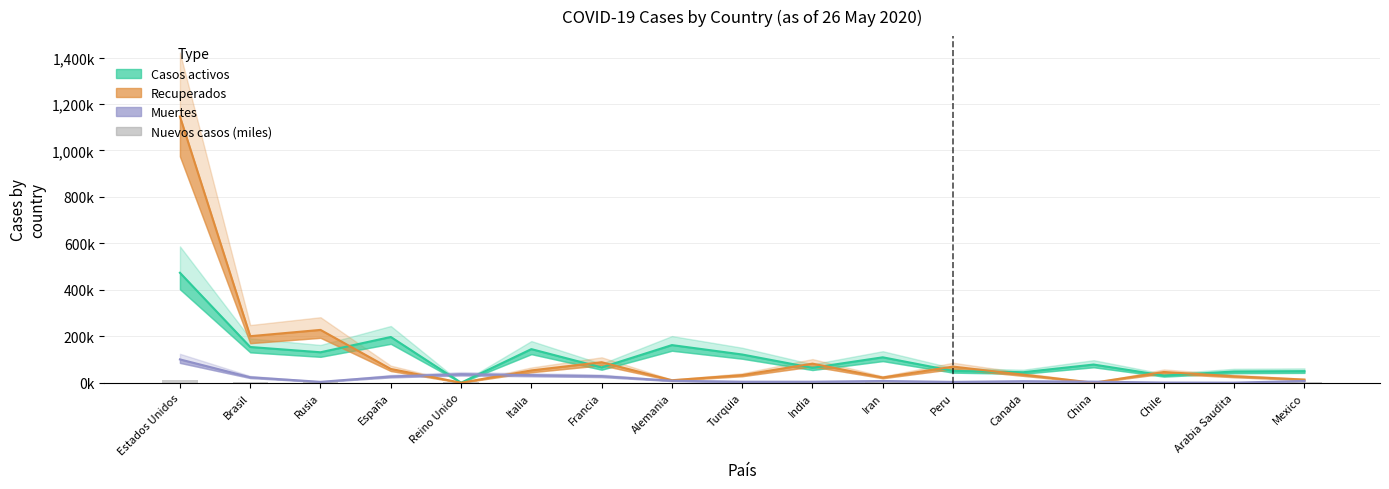

The chart shows a value of 1.2 at España. True or false?

False